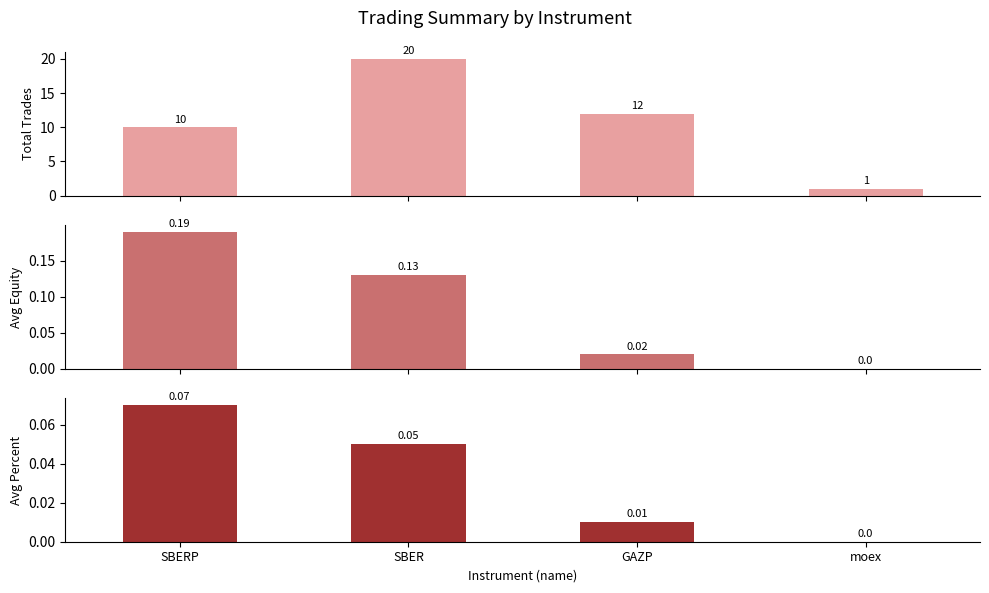

What is the sum of all Avg Percent values?

0.1